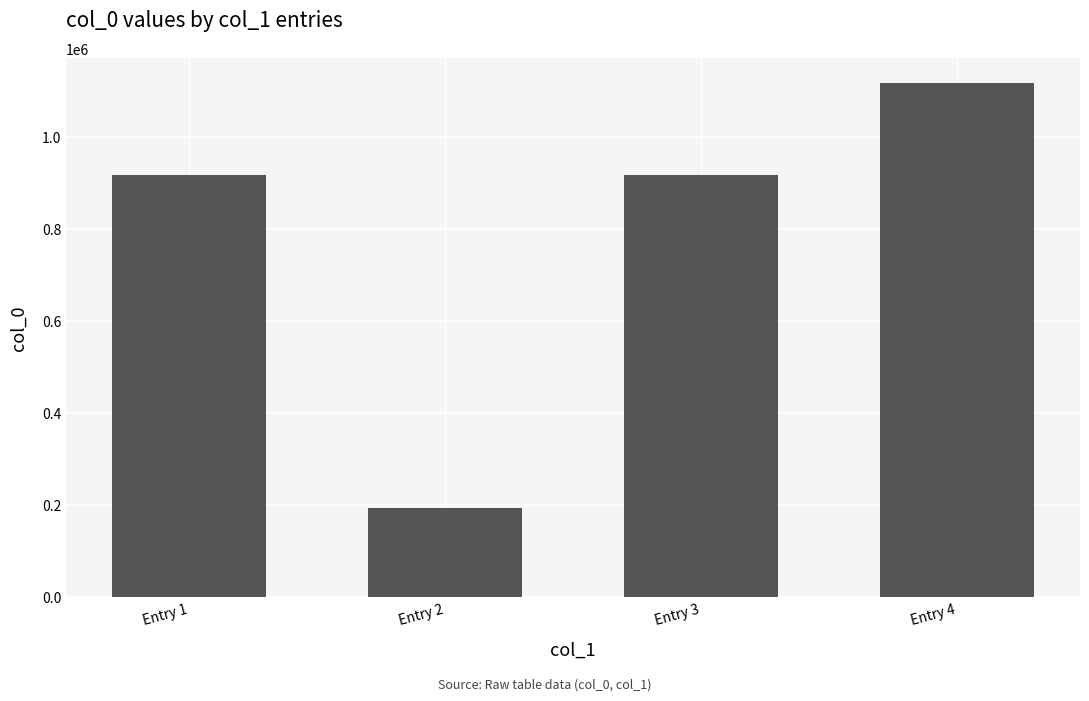

What is the change in value from Entry 2 to Entry 4?

+922879